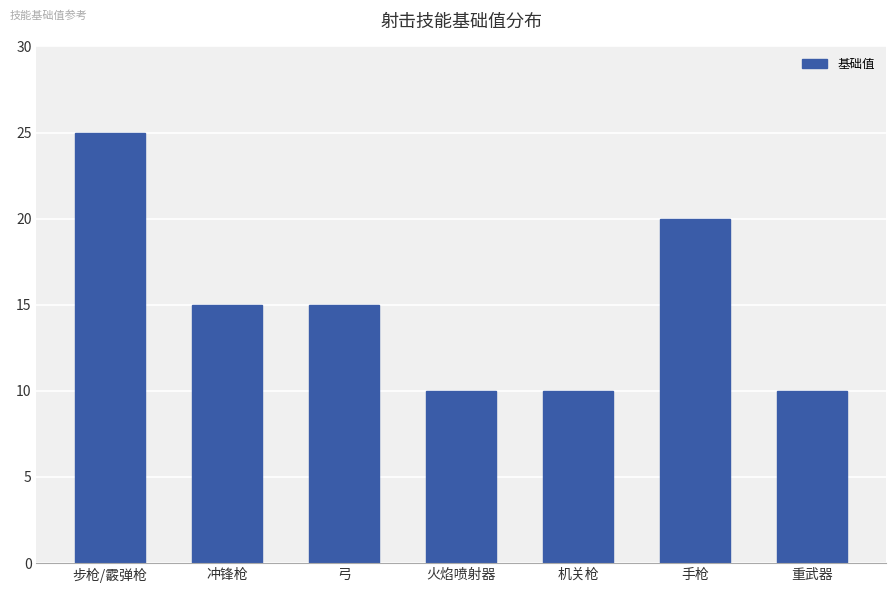

True or false: the data shows 25 at 步枪/霰弹枪.

True